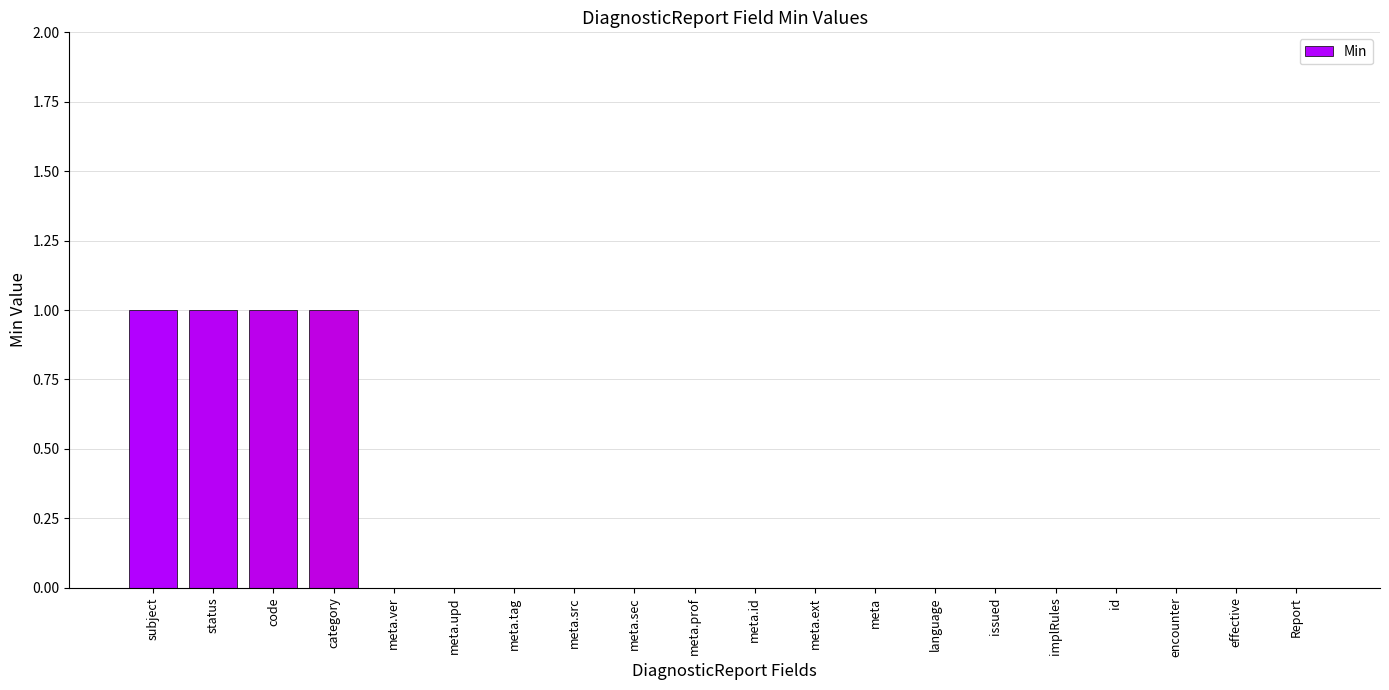

The value at meta.prof is 0. True or false?

True